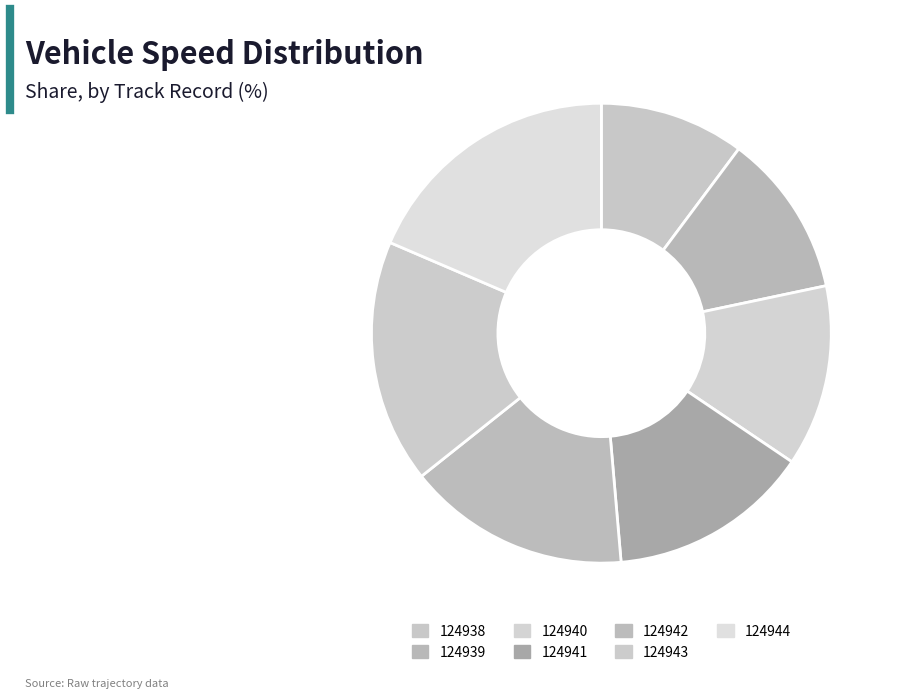

Which category has the biggest portion of the pie?

124944